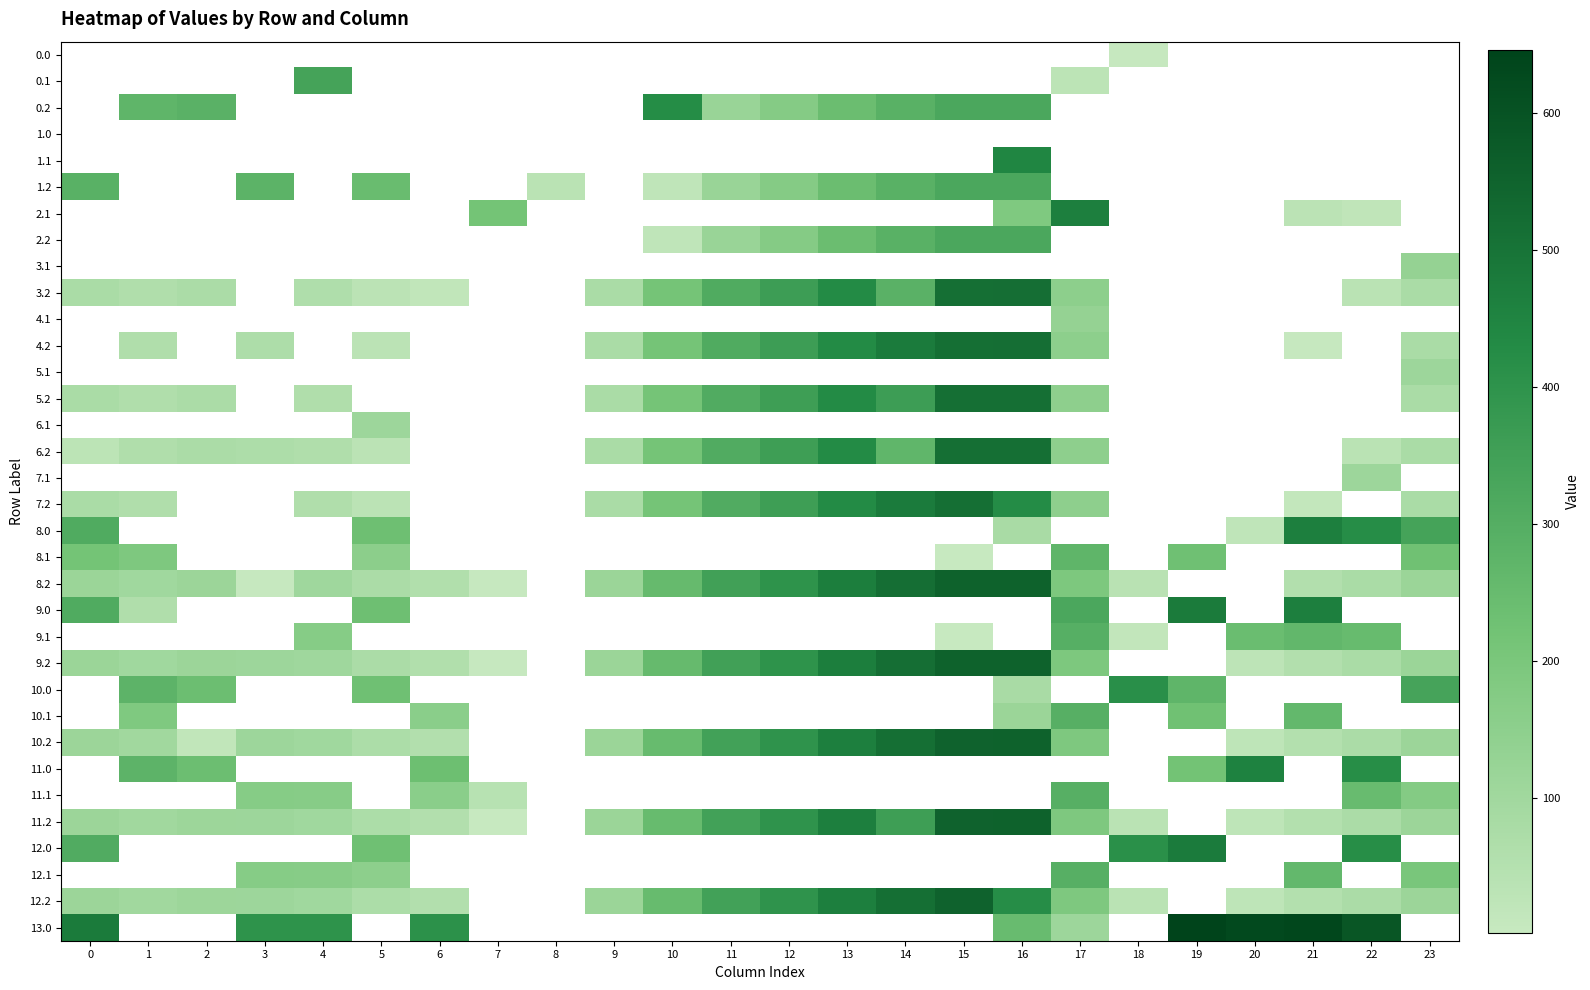

How many distinct data groups are displayed?

34